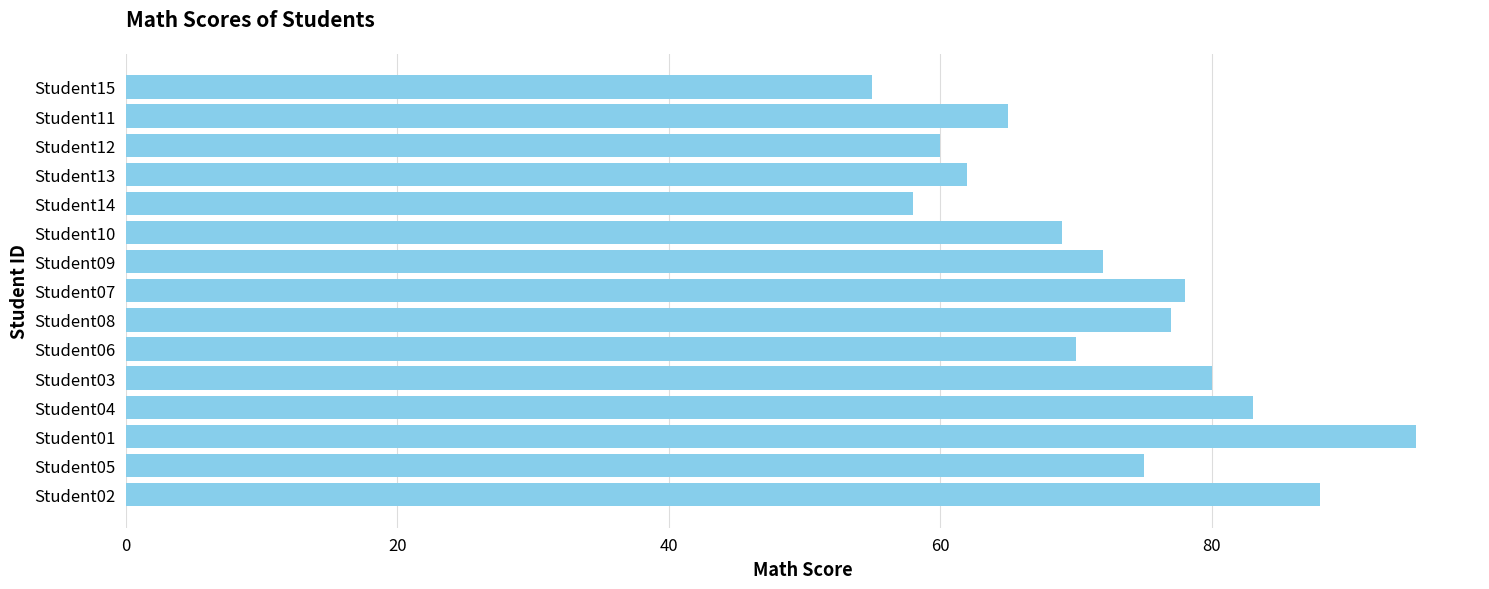

What is the smallest value displayed?

55